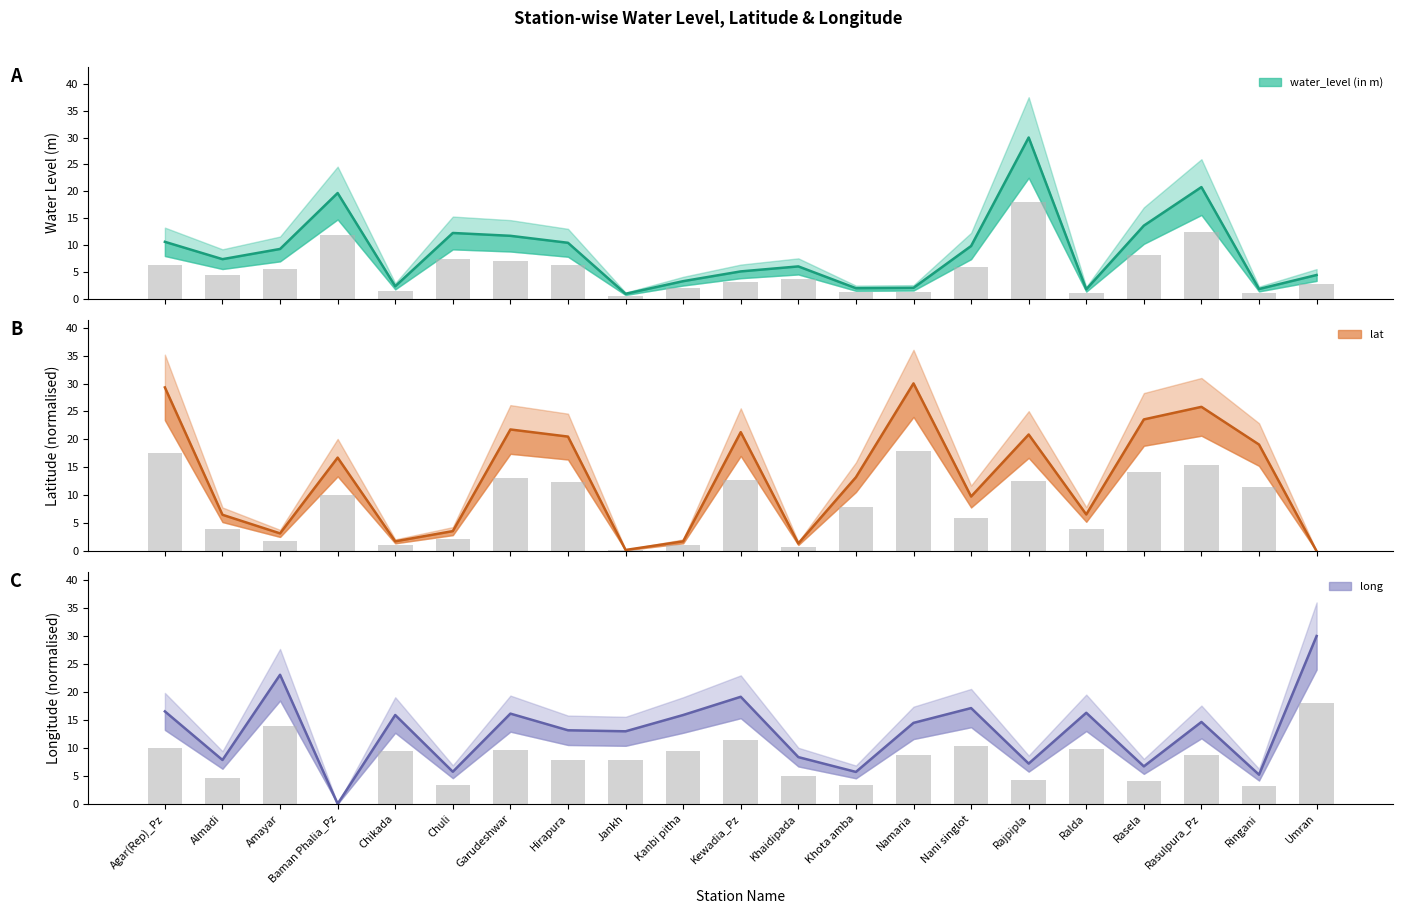

Which category has the lowest value across all series?

Umran